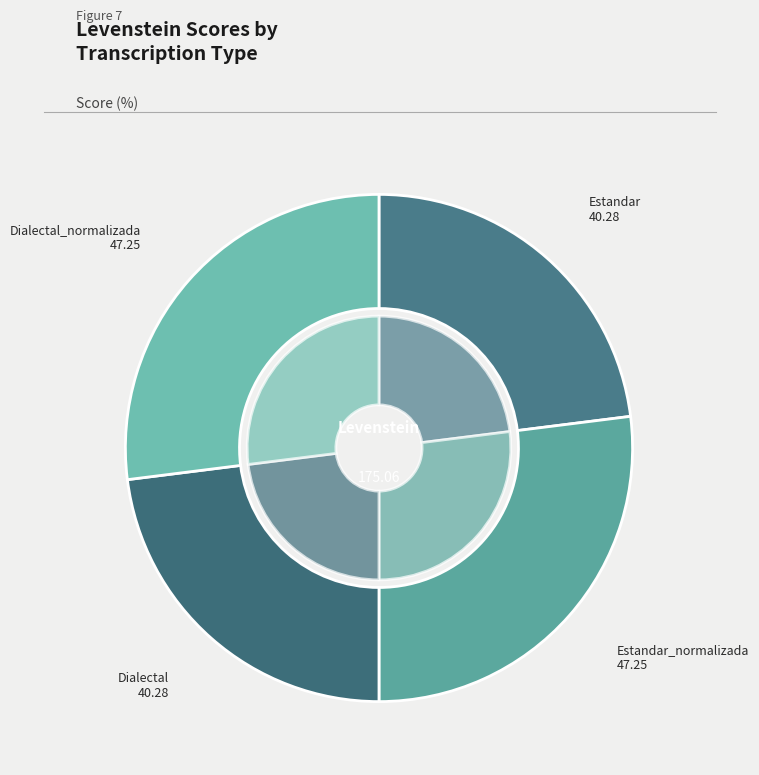

What is the change in value from Estandar_normalizada to Dialectal?

-7.0